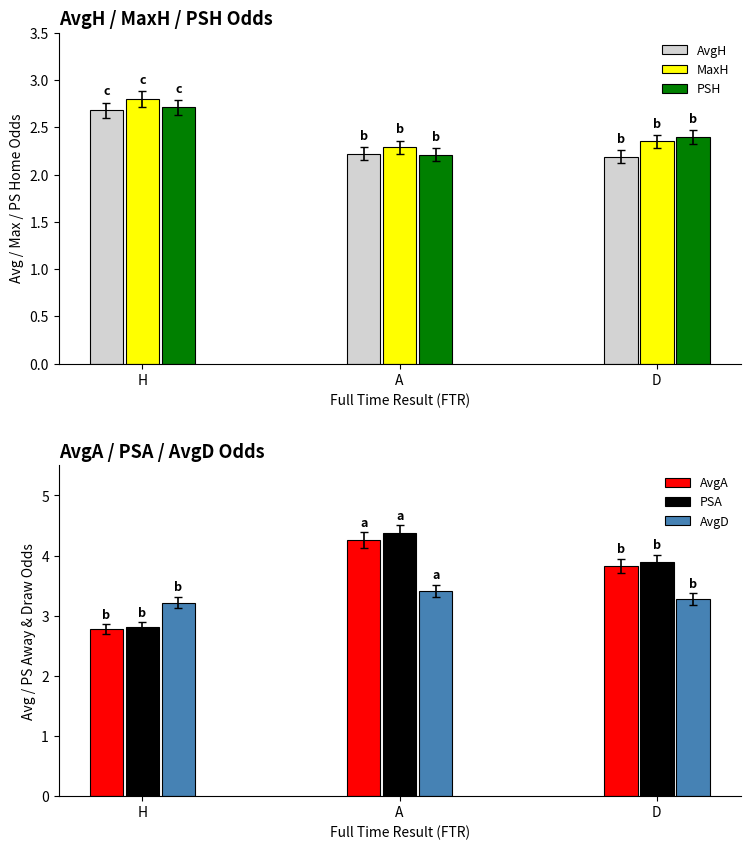

Which series has the largest total across all categories?

PSA